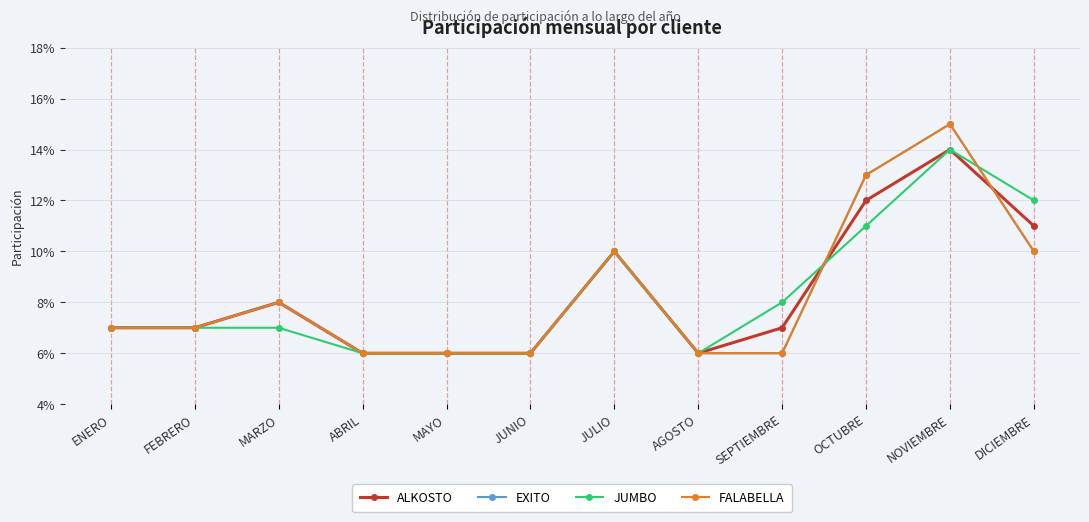

Which category has the highest value in the FALABELLA series?

NOVIEMBRE